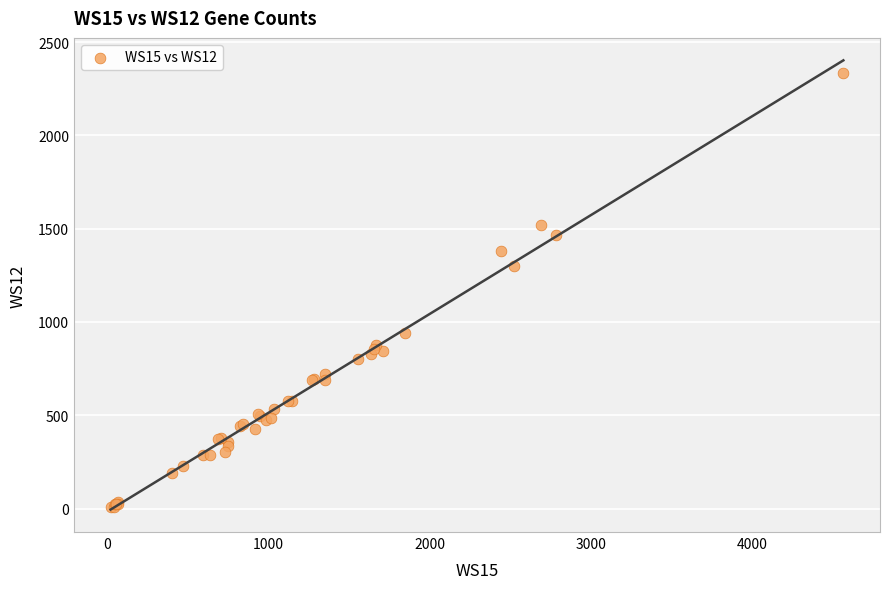

What Y value in the scatter plot is closest to 1169?

1300